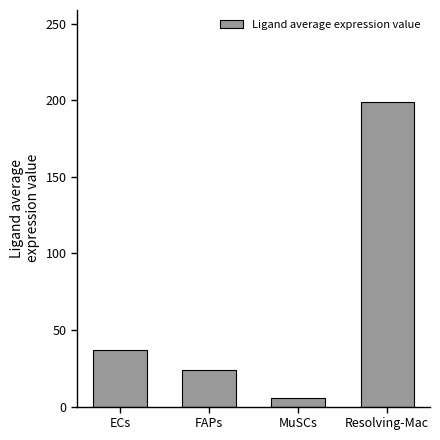

Approximately how many times larger is the value at MuSCs compared to FAPs?

0.2